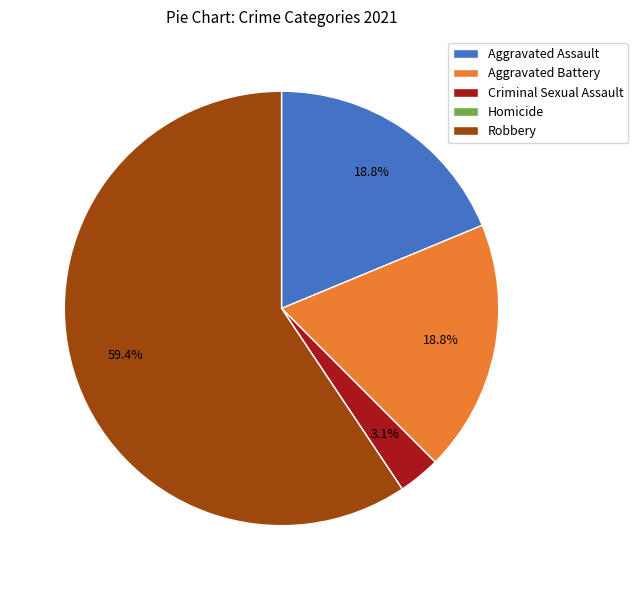

Combined, do Aggravated Battery and Aggravated Assault account for over 50%?

No